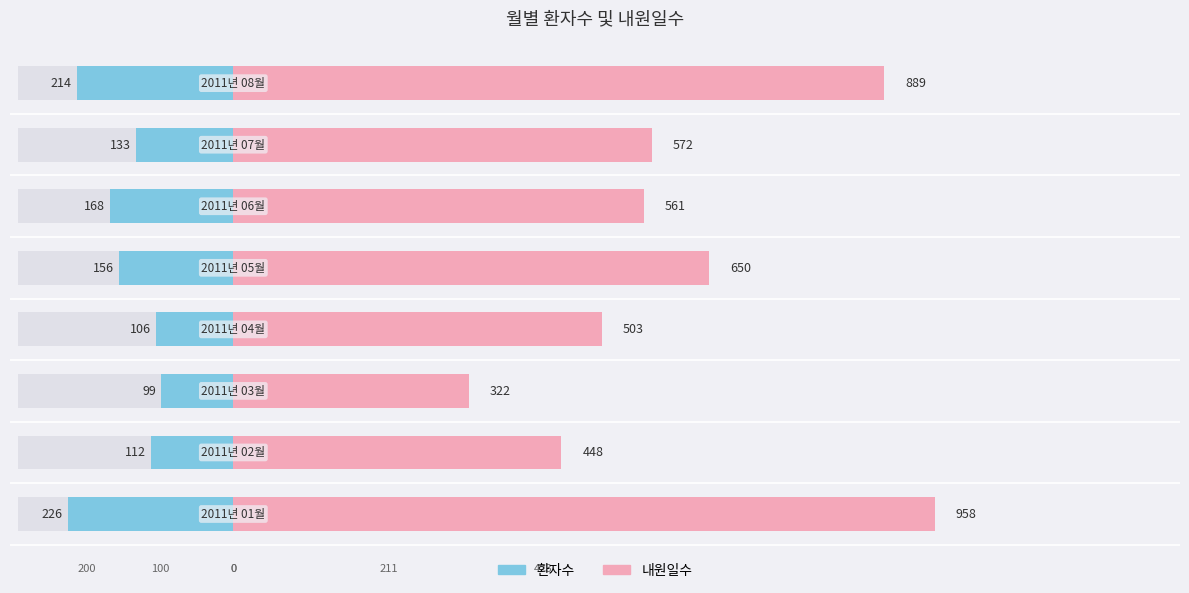

List the labels in order of 내원일수 value, largest first.

0, 7, 4, 6, 5, 3, 1, 2